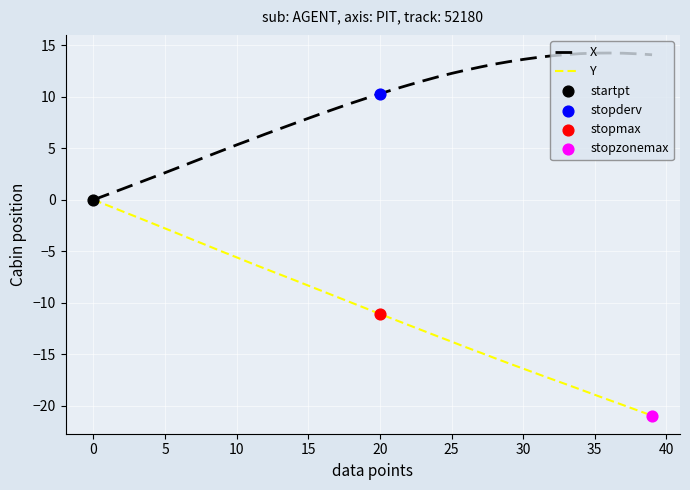

Which series has the largest total across all categories?

X